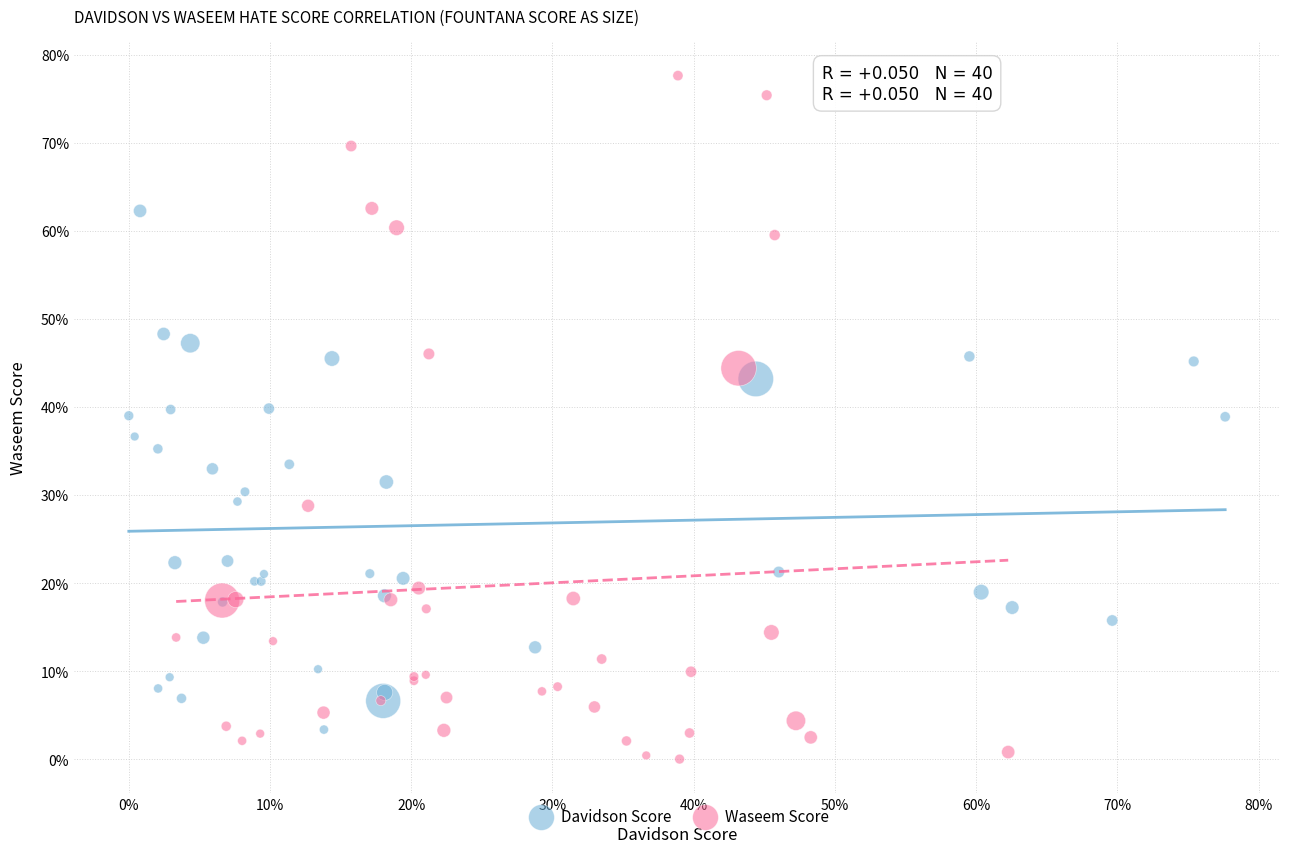

What are all the series names shown in the legend?

Davidson Score, Waseem Score